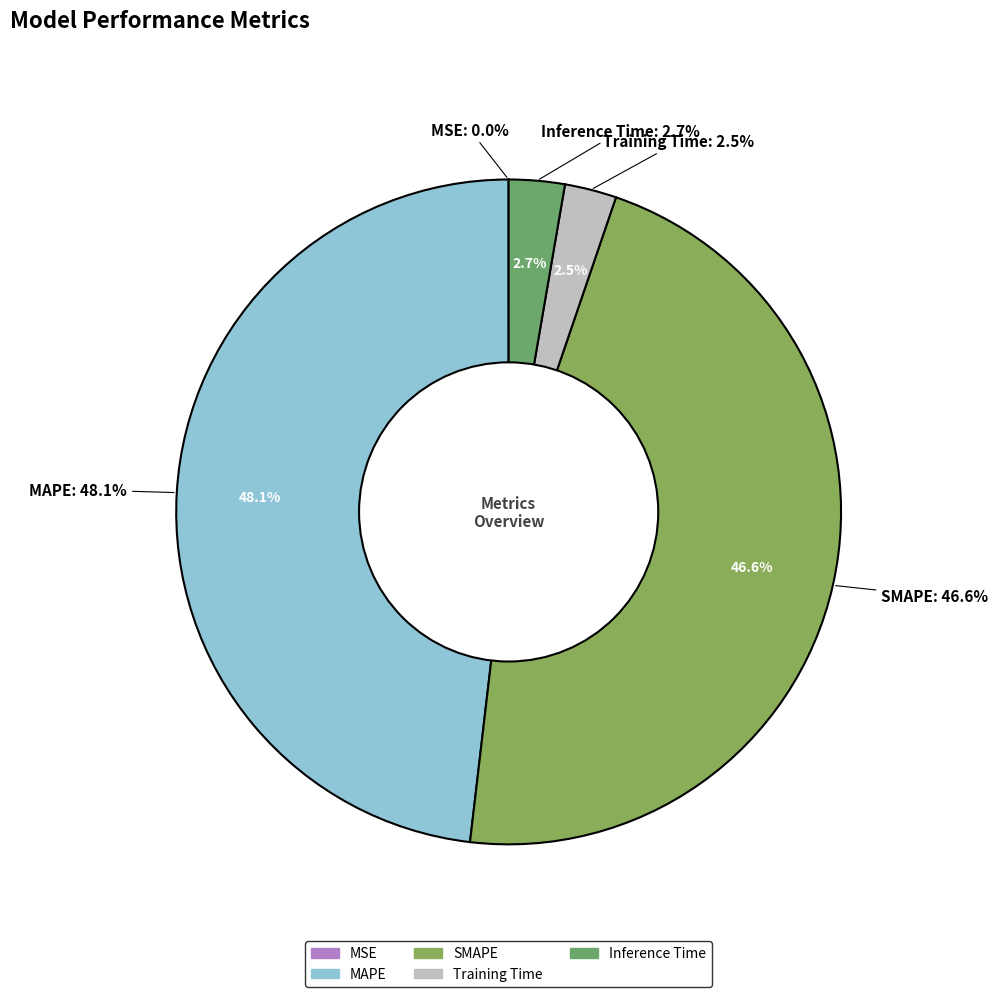

What is the change in value from MAPE to Inference Time?

-6.2